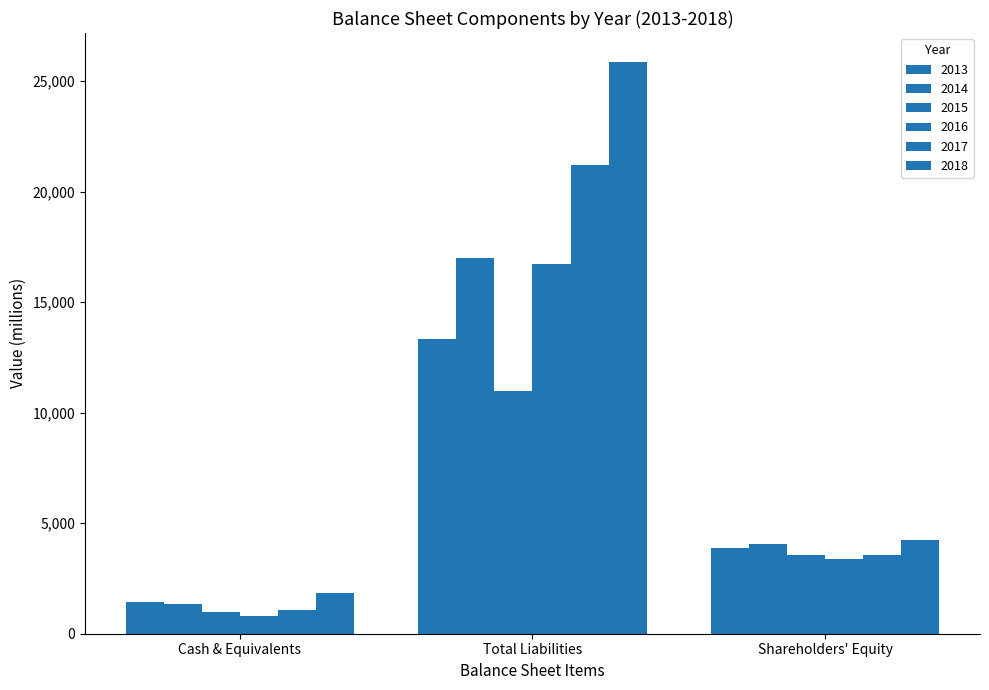

True or false: 2015 has a value of 1000 at Cash & Equivalents.

True